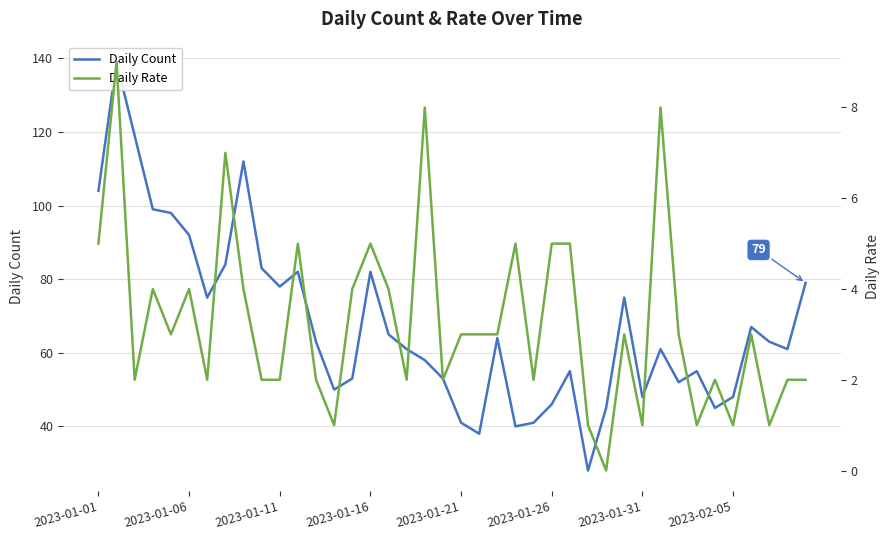

How many Daily Rate values are between 2 and 5?

29